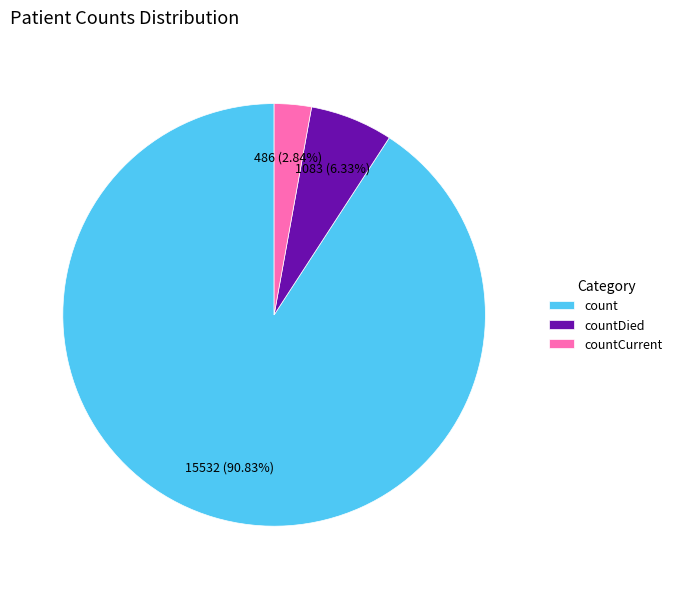

What percentage is the countDied slice, to the nearest percent?

6%